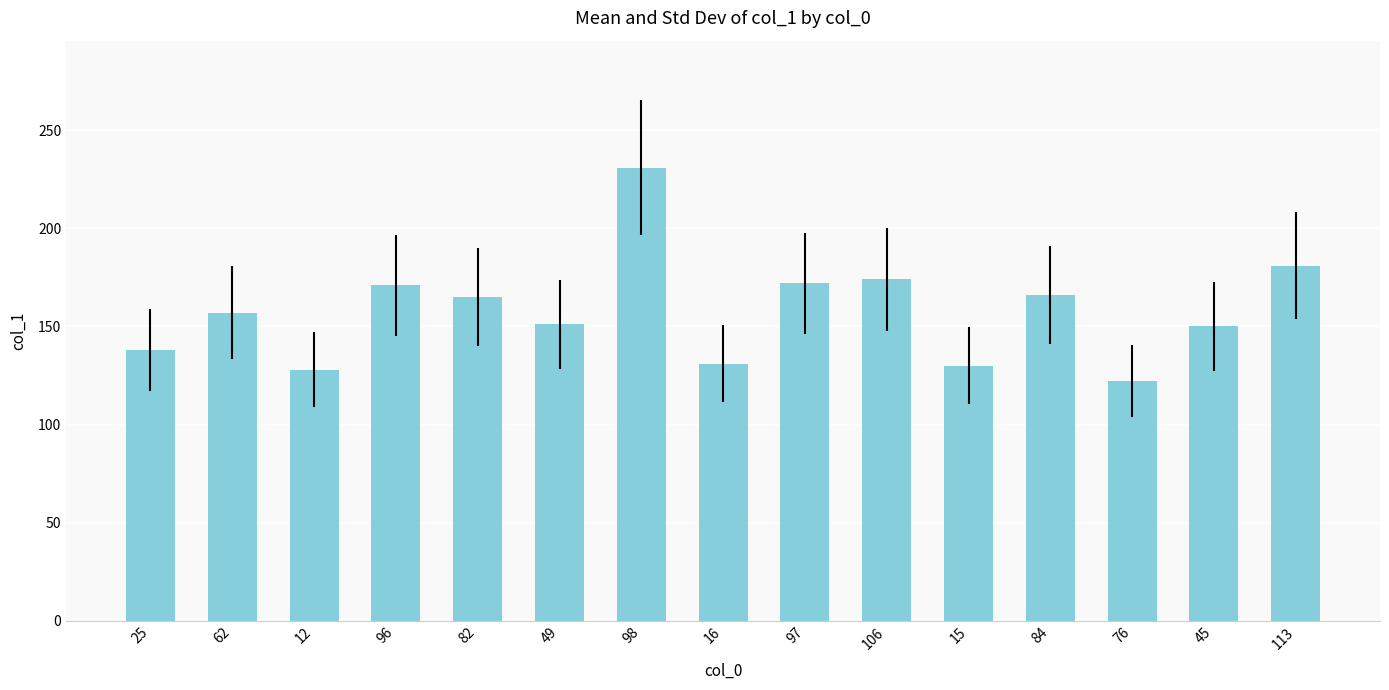

What position from the left is 49?

6